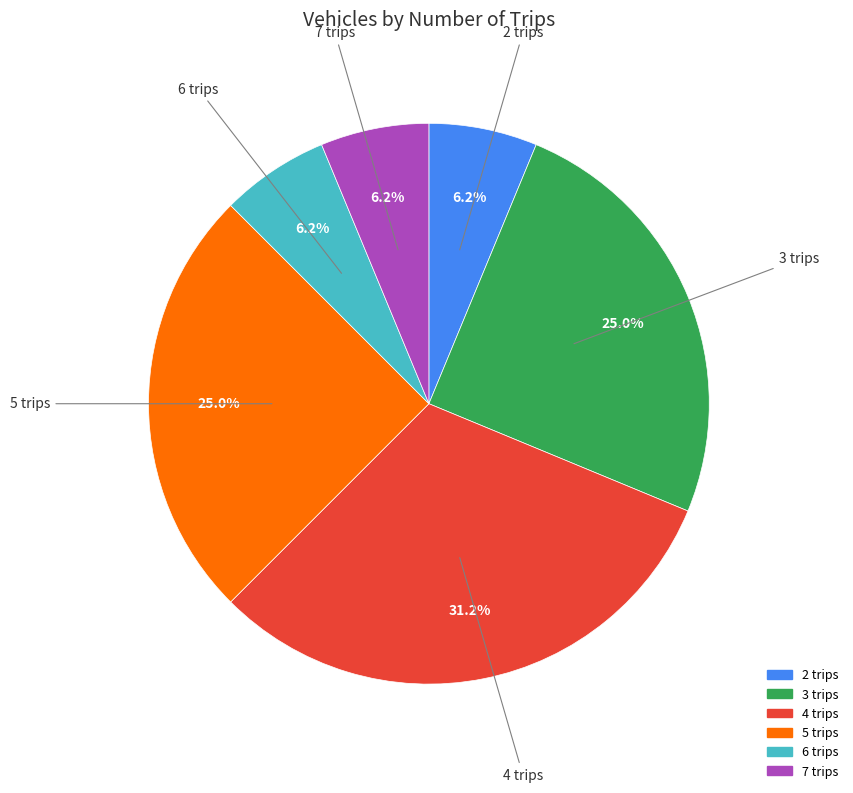

Between 5 trips and 7 trips, which is larger?

5 trips